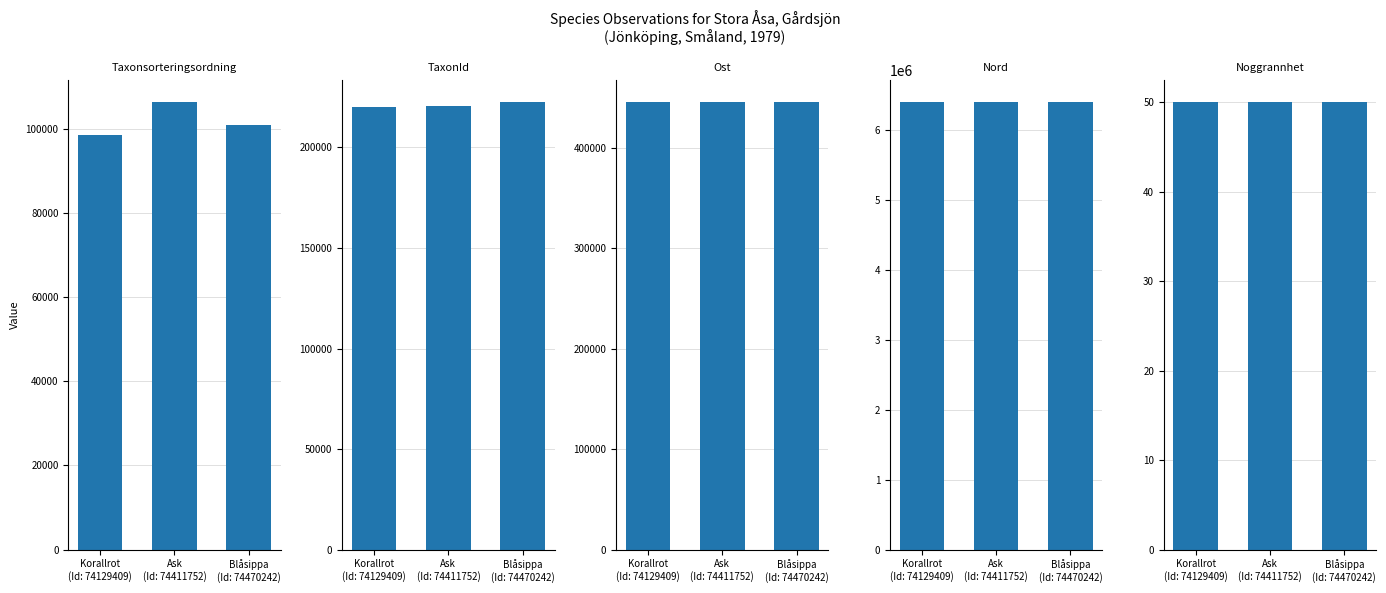

The value of Taxonsorteringsordning at Blåsippa
(Id: 74470242) is 150442. True or false?

False